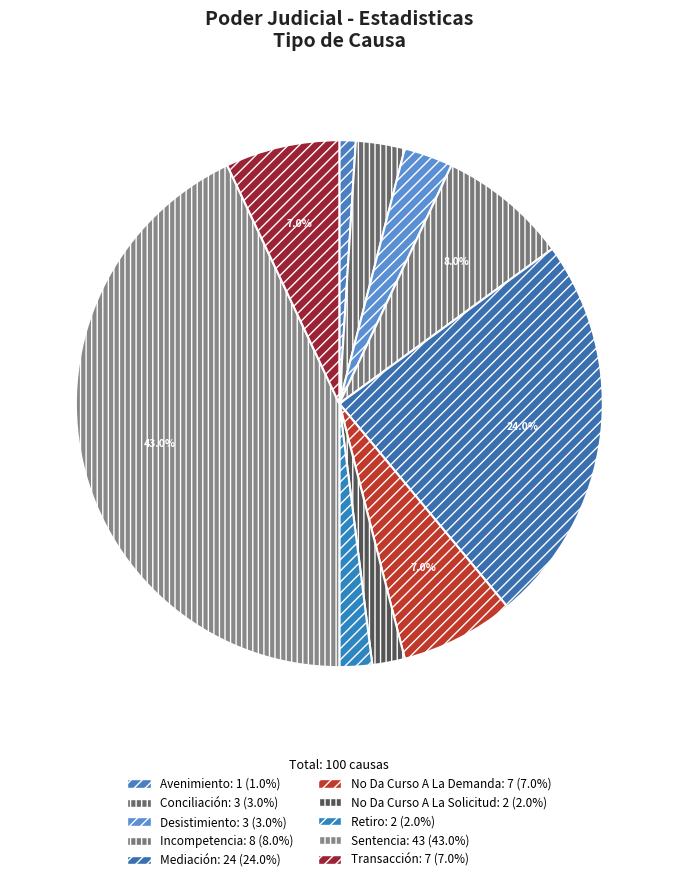

To the nearest percent, what is the difference between the largest and smallest slice percentages?

42%